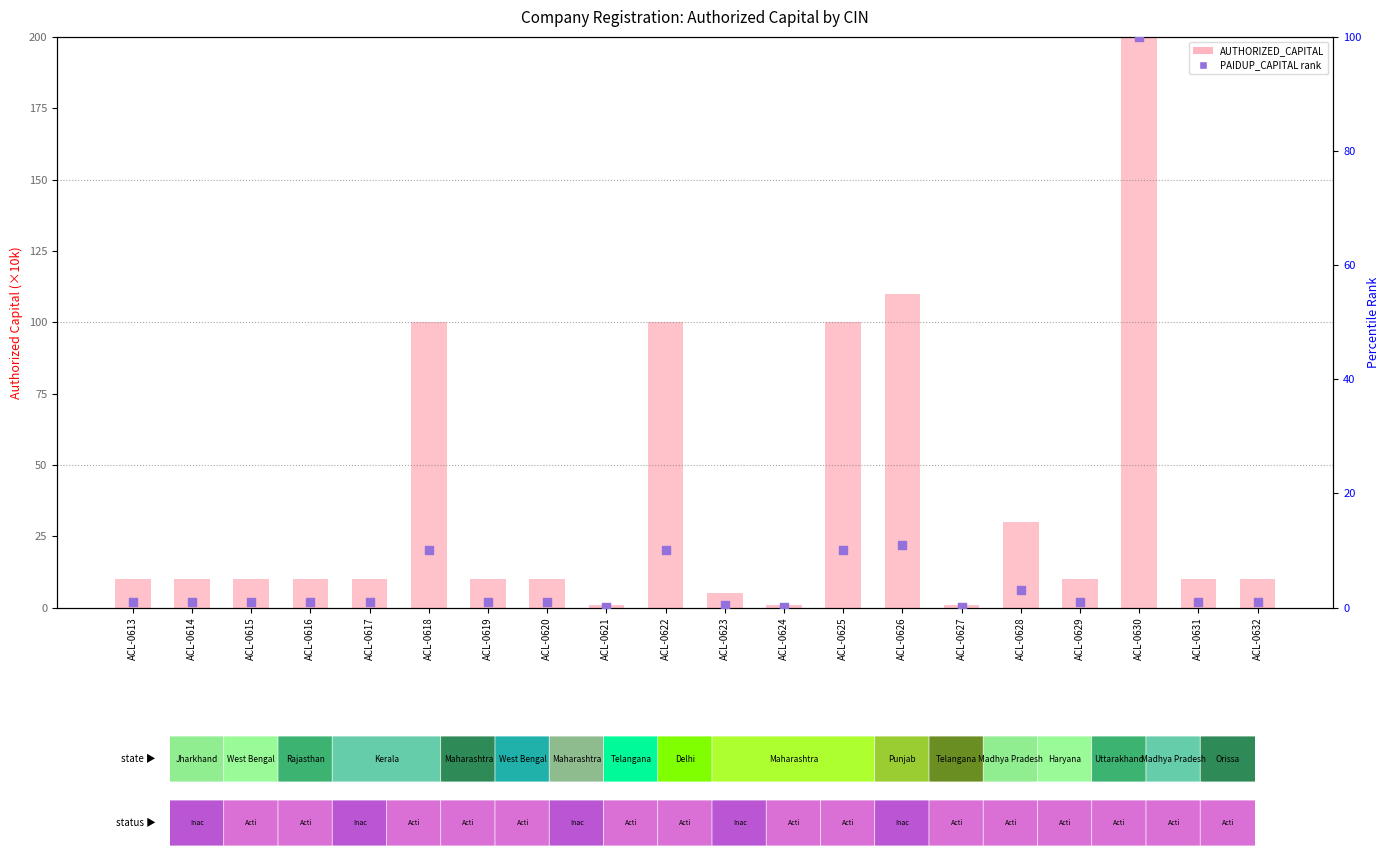

Which series has the largest total across all categories?

AUTHORIZED_CAPITAL